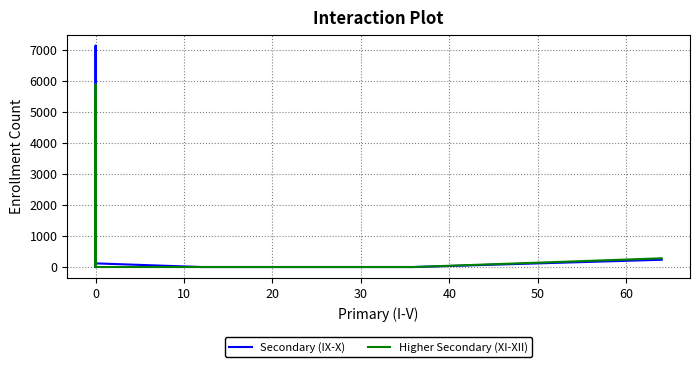

How many distinct data groups are displayed?

2